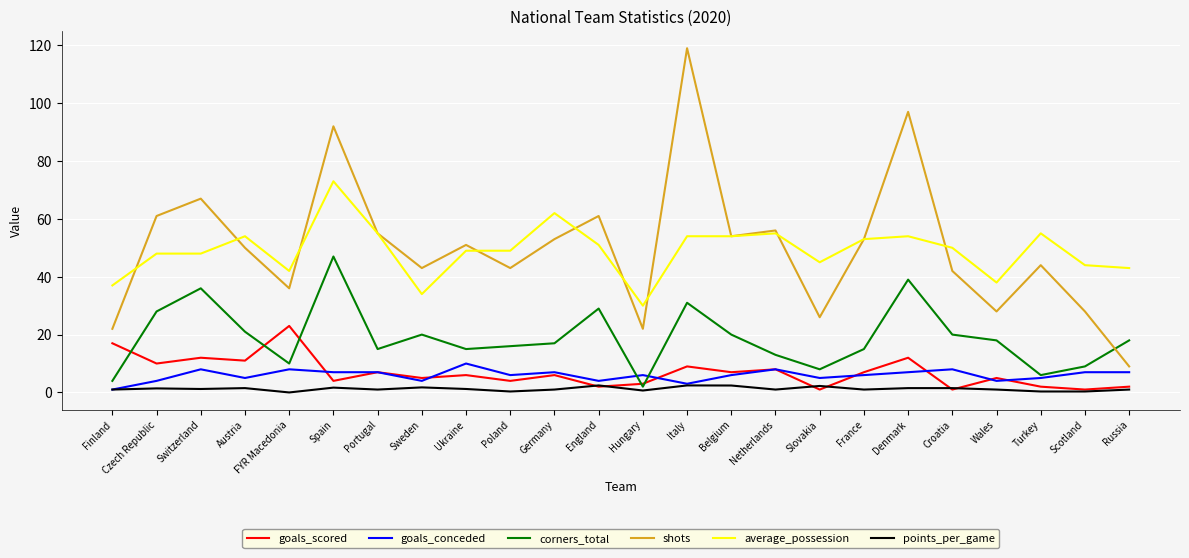

What is the spread (max minus min) of values at Austria?

52.5